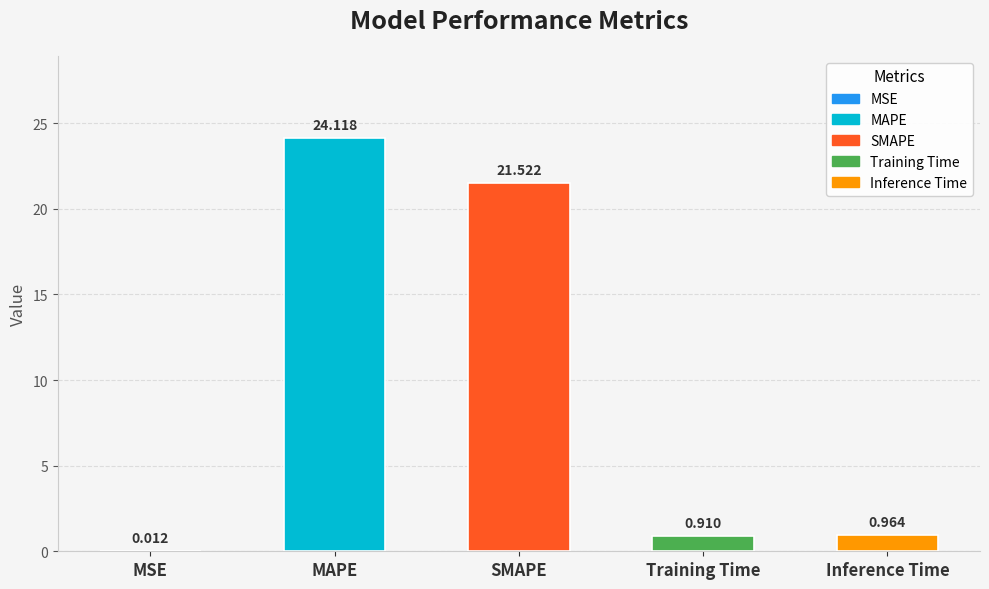

Where is the data nearest to the value 12?

SMAPE